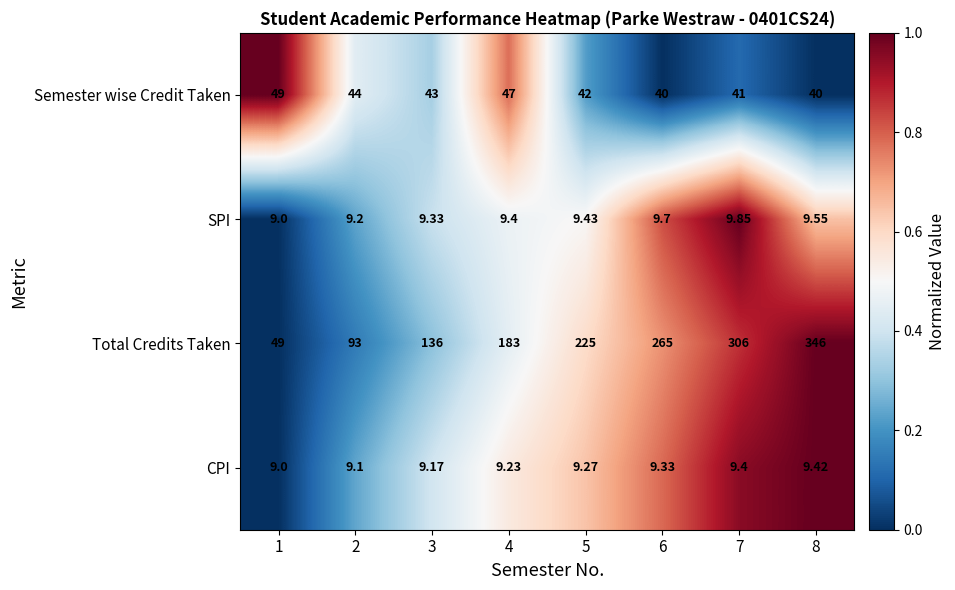

List the series in order of their peak value, highest first.

Total Credits Taken, Semester wise Credit Taken, SPI, CPI